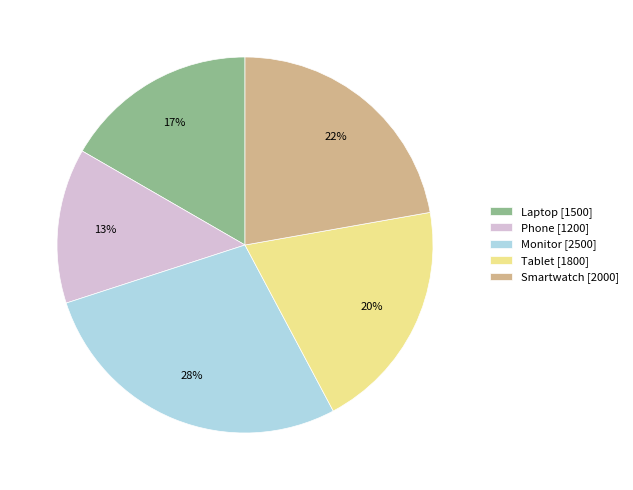

Count the number of slices in the pie.

5